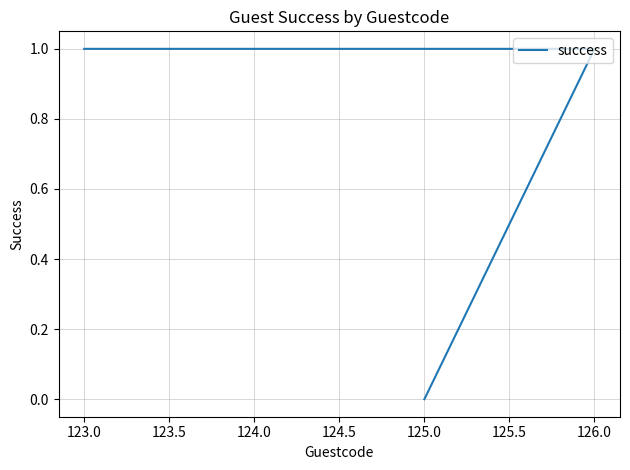

Reading right to left, list all the values displayed in this chart.

0	0	0	0	0	0	1	1	1	1